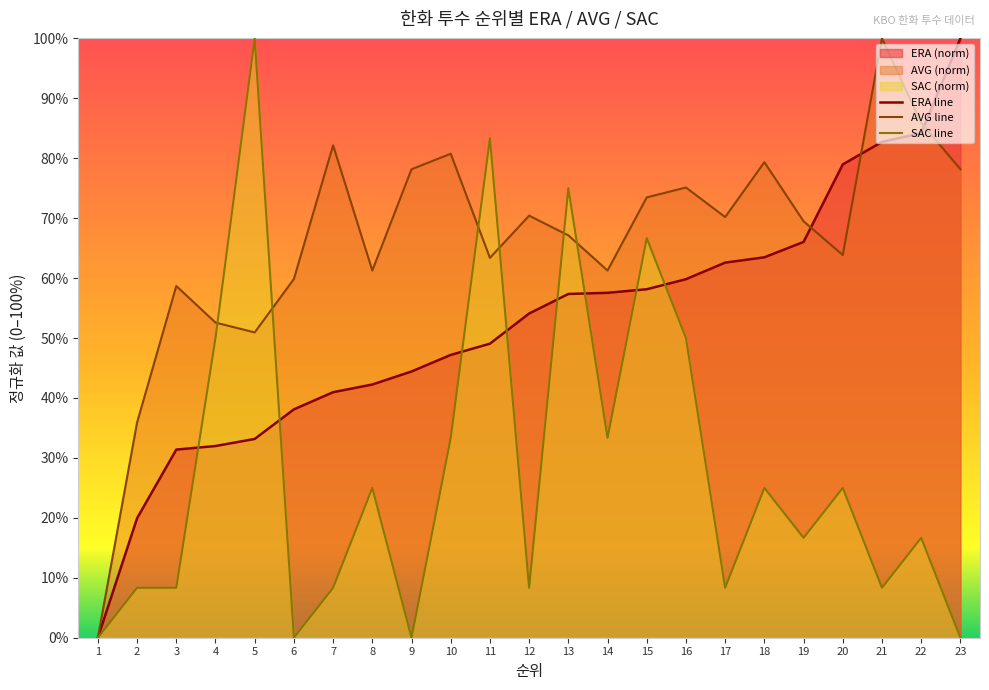

Does the chart display data point markers on the line(s)?

No